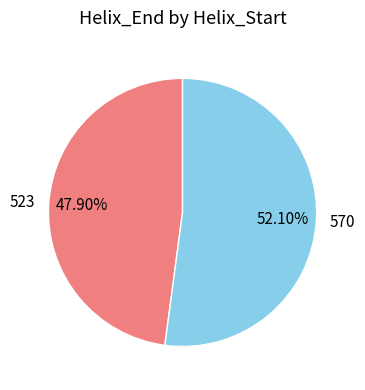

Is it true that 523 is 48% of the pie?

True